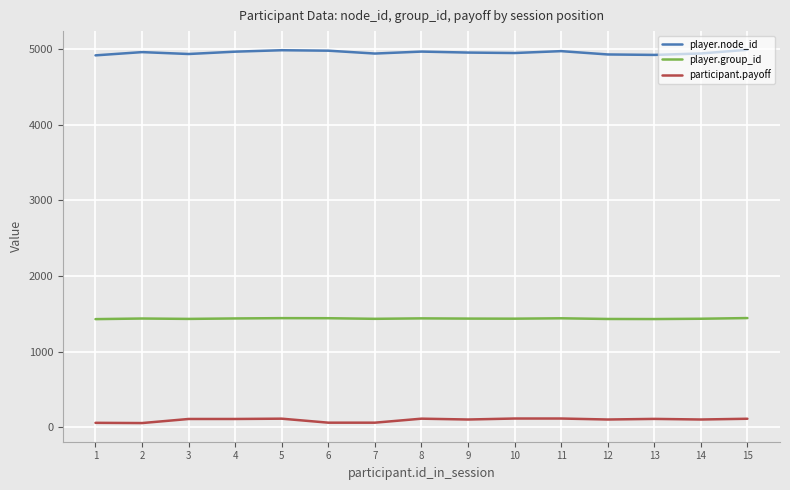

What is the maximum value shown in the chart?

4995